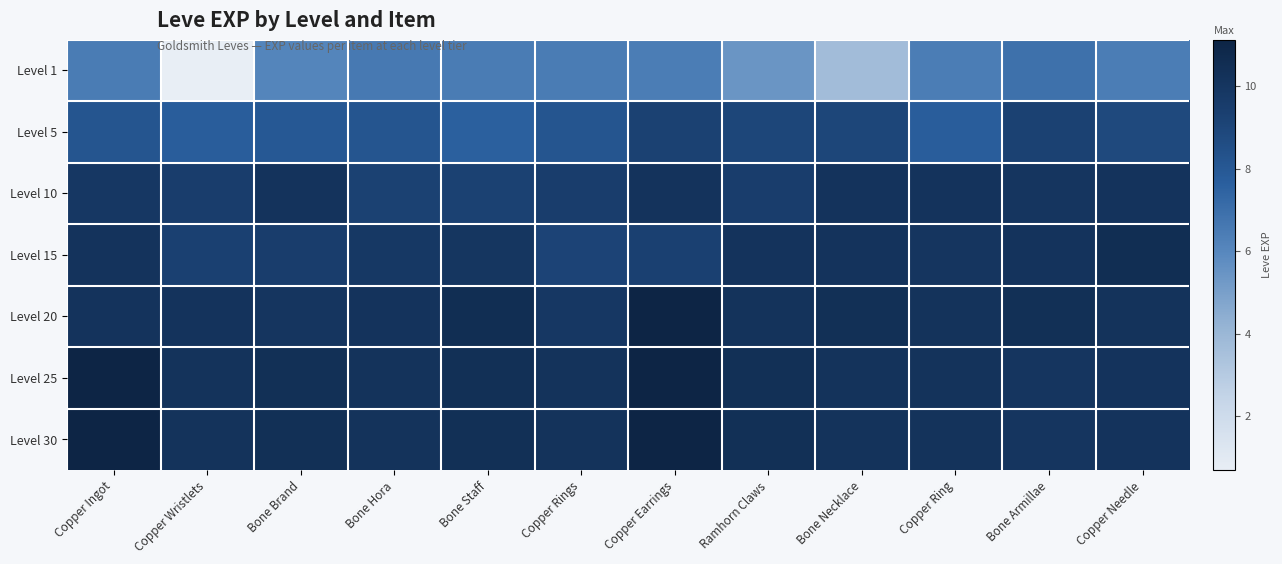

Which series has the largest range (max minus min)?

Level 1